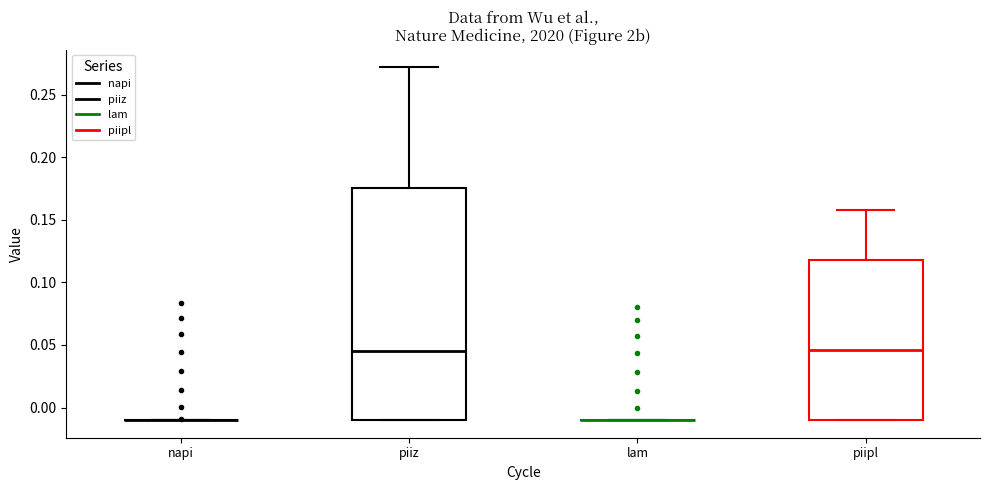

Reading left to right, read every box against the y-axis: the position of its median line, the range the box covers, and the ends of its whiskers. The values are not printed on the chart, so give them approximately, as read against the axis.

napi: box collapsed to a line at -0.010, whiskers -0.010 to -0.010
piiz: median 0.045, box -0.010 to 0.175, whiskers -0.010 to 0.270
lam: box collapsed to a line at -0.010, whiskers -0.010 to -0.010
piipl: median 0.045, box -0.010 to 0.120, whiskers -0.010 to 0.160